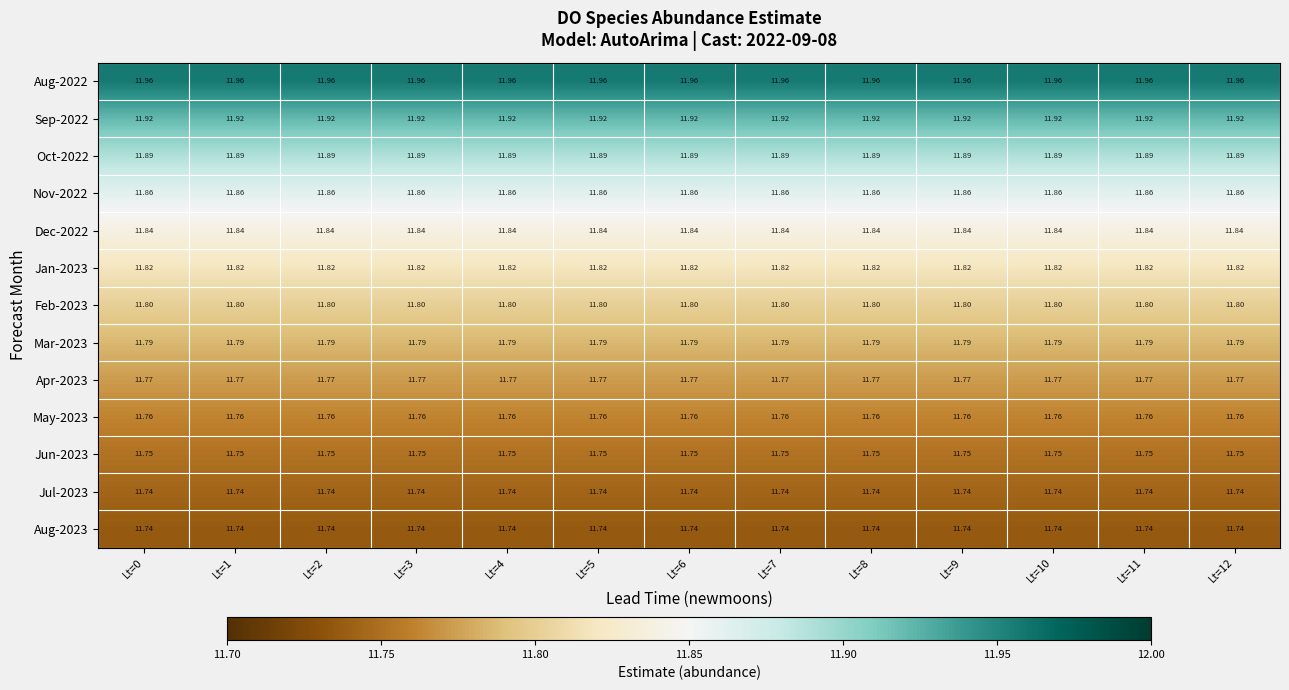

Is the value of Mar-2023 at Lt=3 greater than the value of Jan-2023 at Lt=7?

No